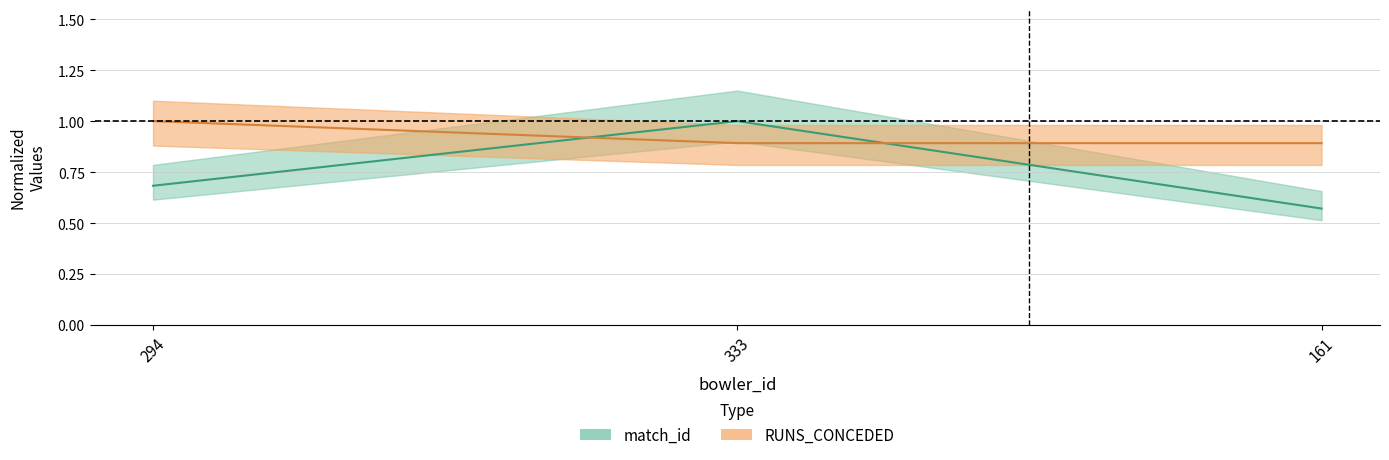

The RUNS_CONCEDED series shows 1.4 at 333. True or false?

False